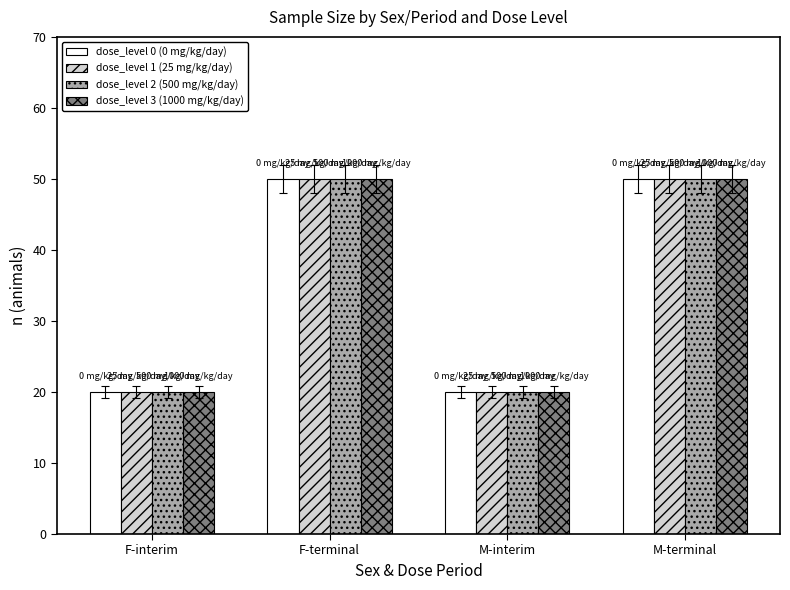

What is the maximum value for dose_level 0 (0 mg/kg/day)?

50